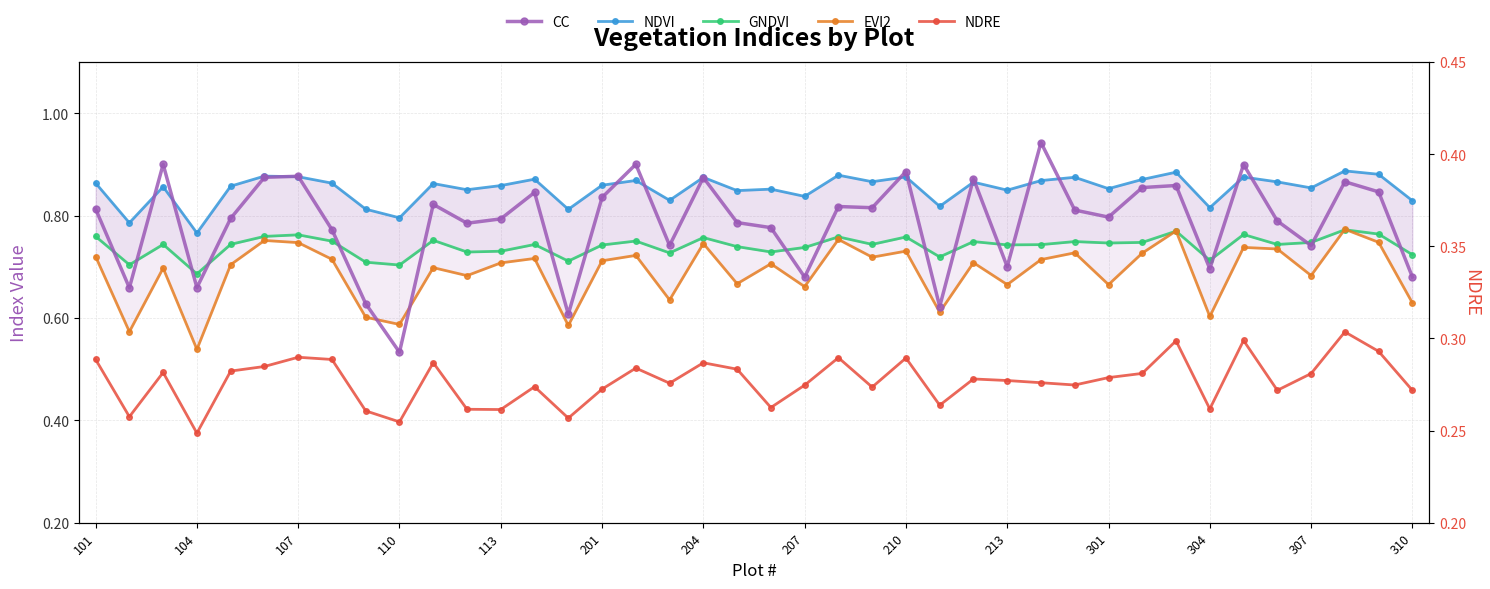

Count the GNDVI values in the range 0 to 1.

40